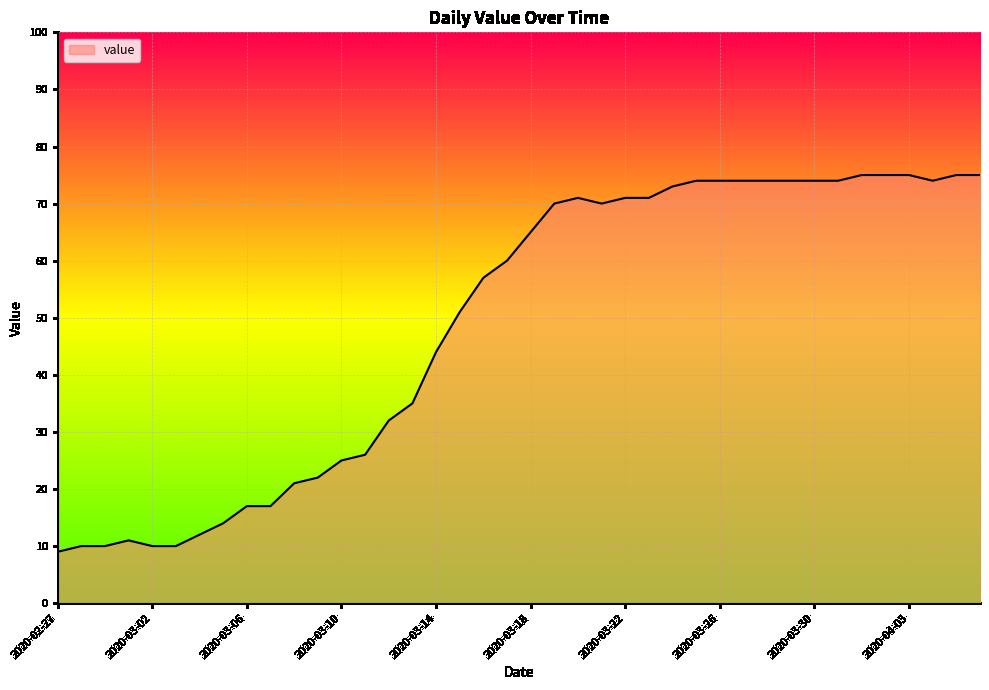

What is the greatest value displayed?

75